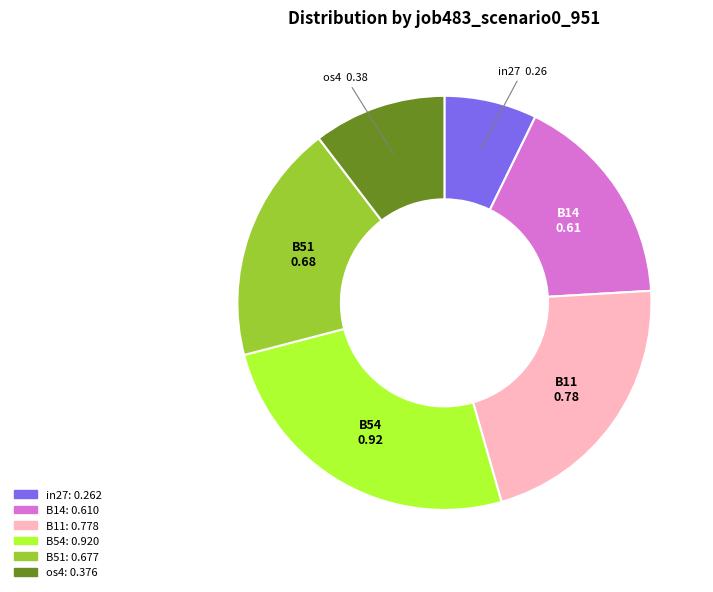

True or false: B14 accounts for 26% of the total.

False